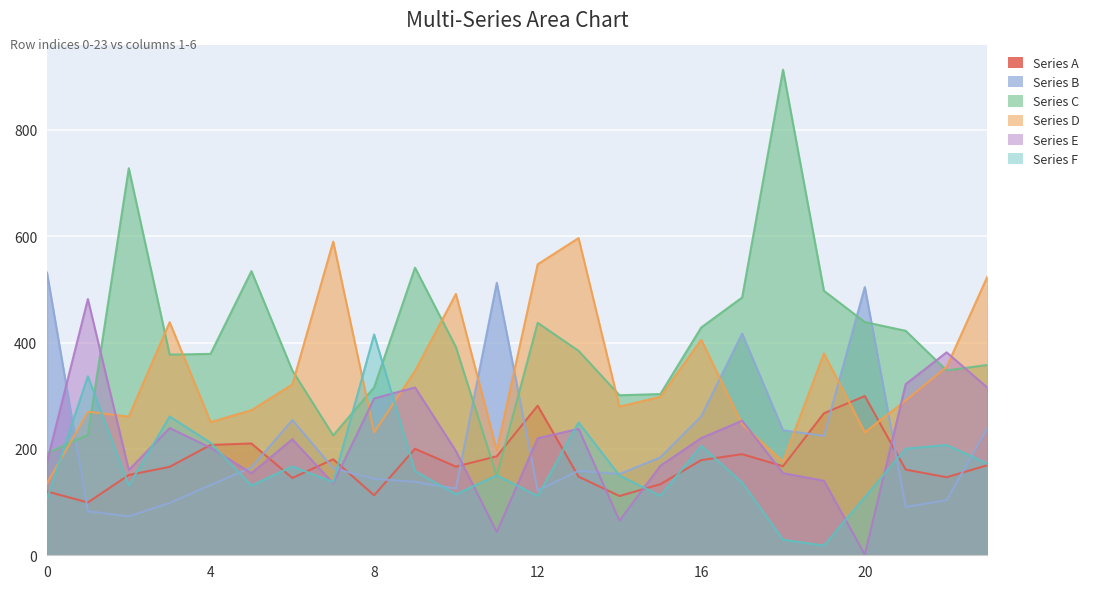

What is the difference between the highest and lowest values at 17?

348.1